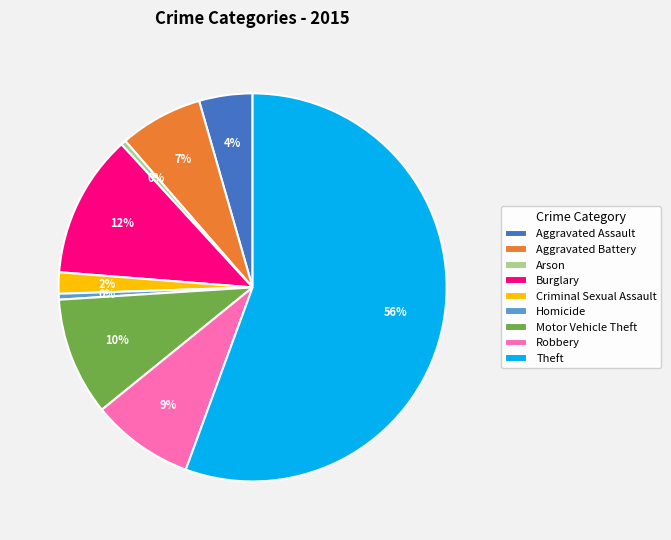

Combined, do Theft and Aggravated Battery account for over 50%?

Yes